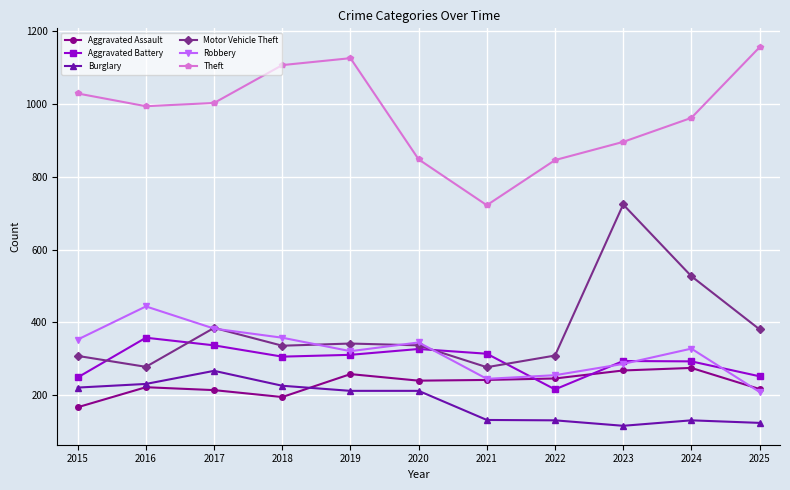

Between 2019 and 2024, which series saw the biggest shift?

Motor Vehicle Theft